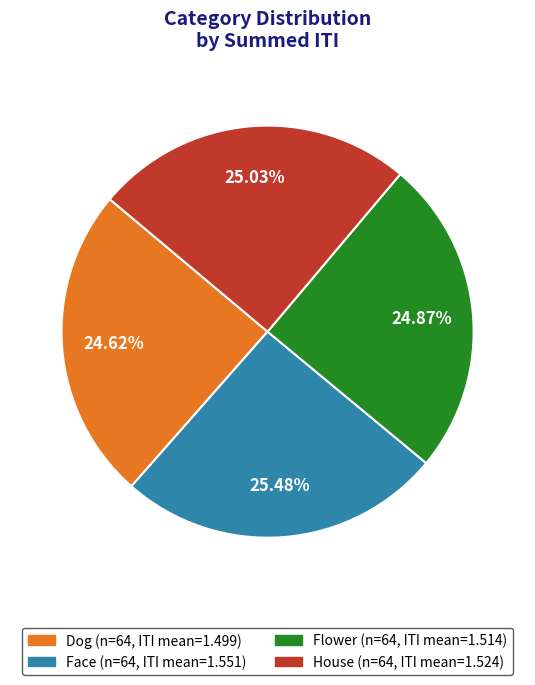

Does any single category account for the majority?

No